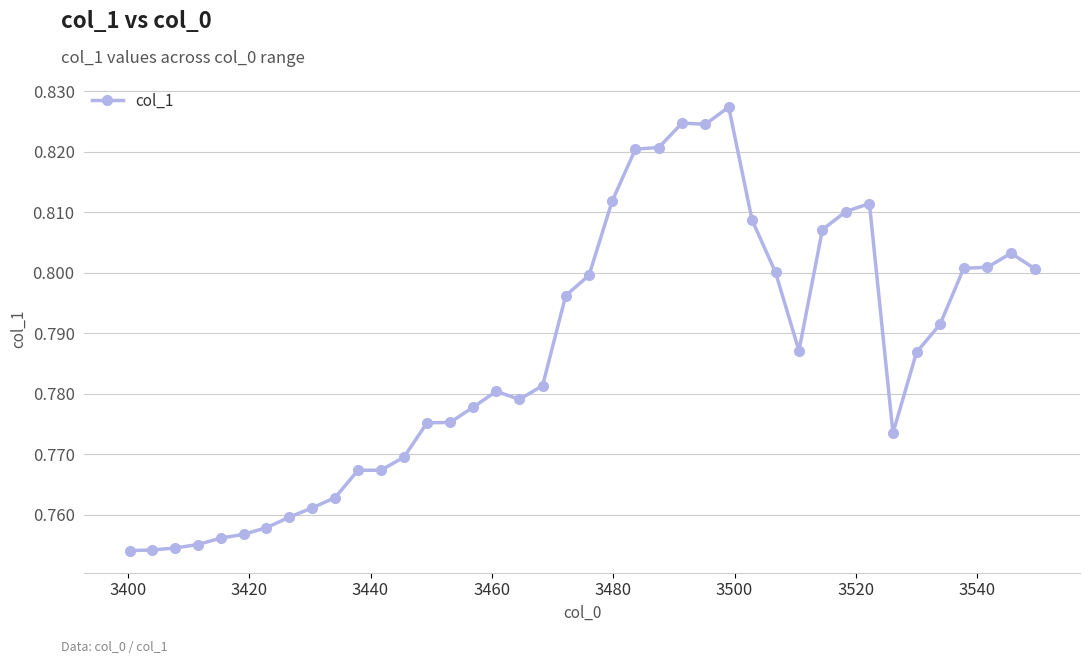

What is the sum of all values?

31.5